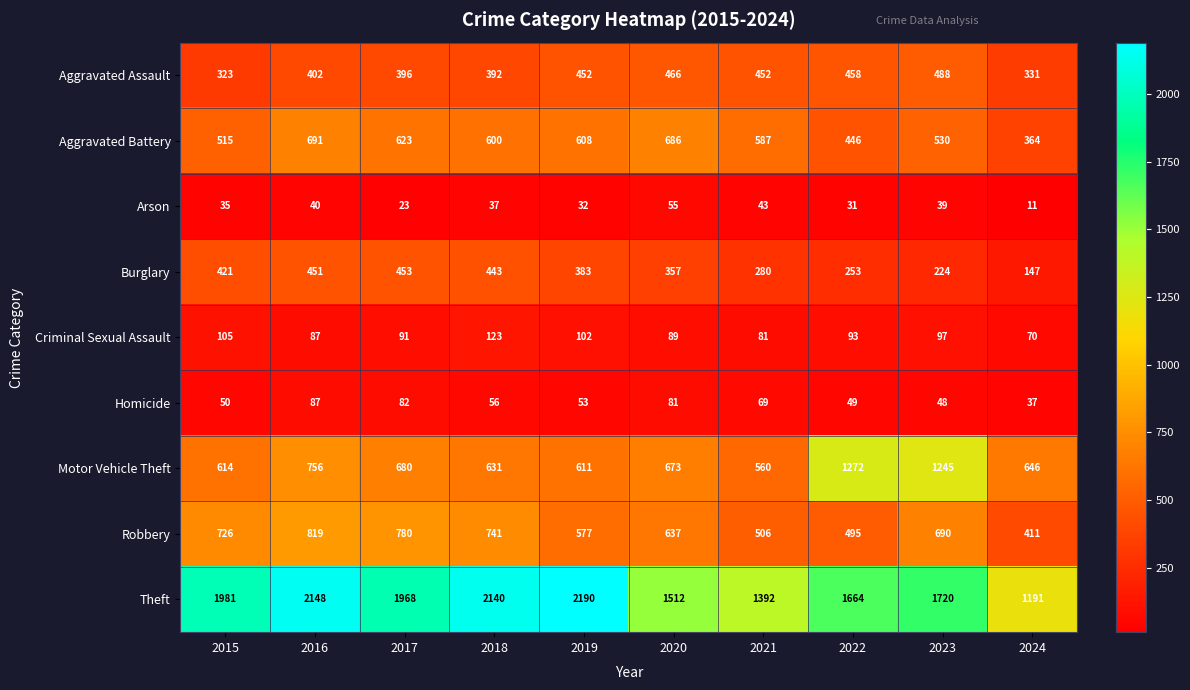

Which series has the largest total across all categories?

Theft